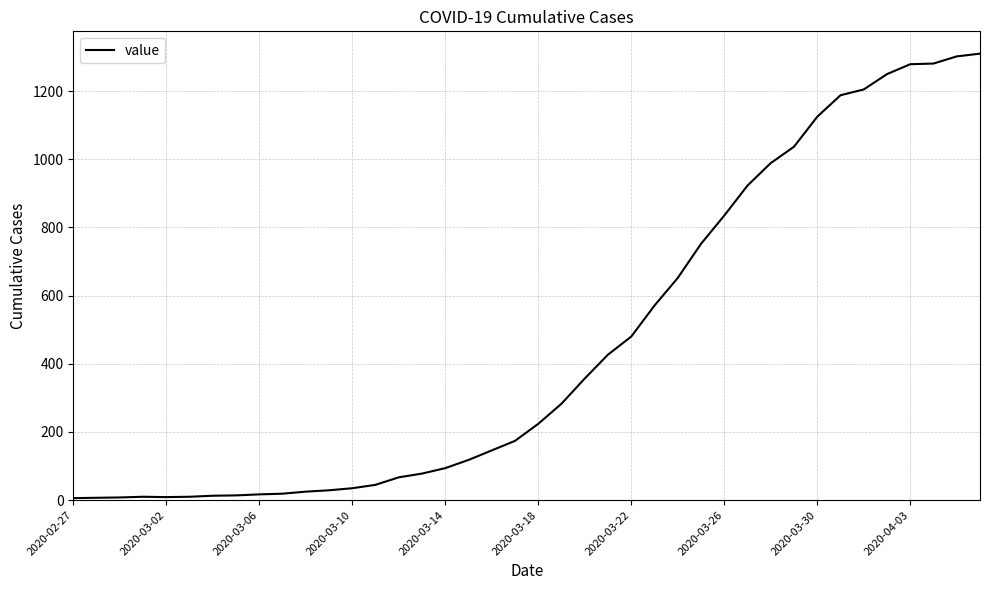

What is the difference between the maximum and minimum values?

1304